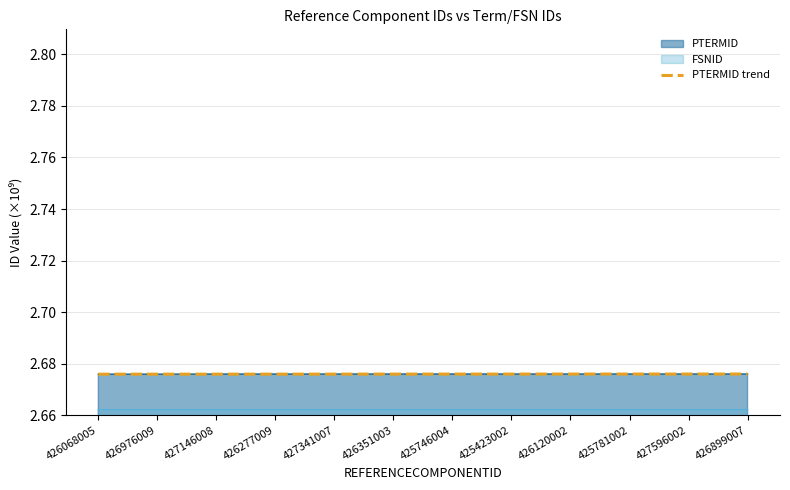

List the labels in order of value, largest first.

426899007, 427596002, 425781002, 426120002, 425423002, 425746004, 426351003, 427341007, 426277009, 427146008, 426976009, 426068005